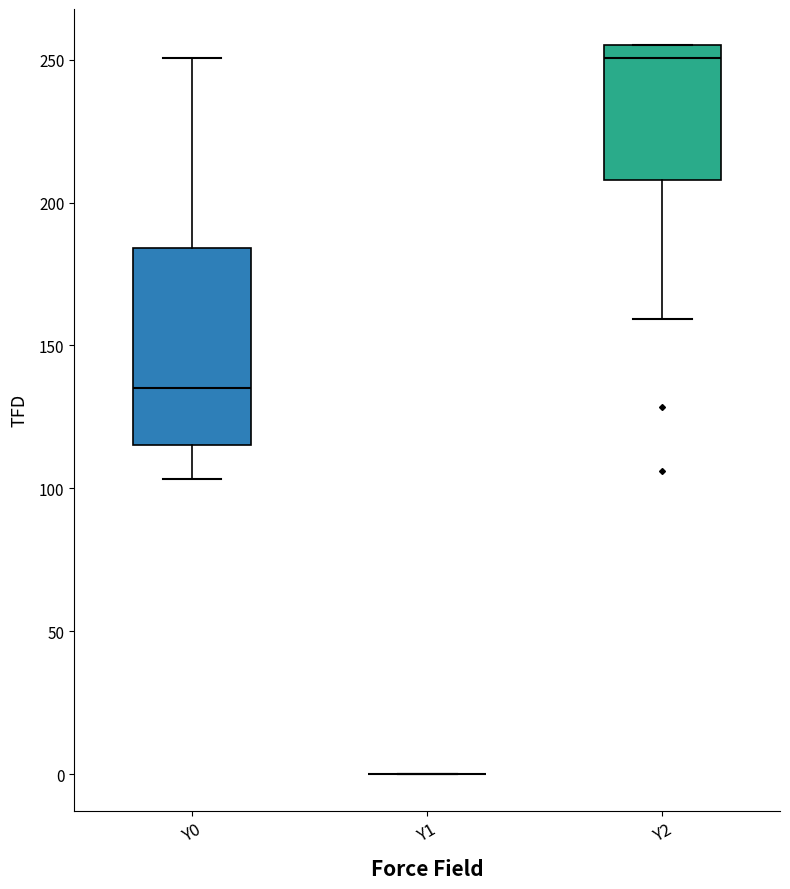

Reading left to right, transcribe this box plot: for each box, give where its median line is, the range the box spans, and where its two whiskers end, as read against the y-axis. The values are not printed on the chart, so give them approximately, as read against the axis.

Y0: median 135, box 115 to 185, whiskers 105 to 250
Y1: box collapsed to a line at 0, whiskers 0 to 0
Y2: median 250, box 210 to 255, whiskers 160 to 255